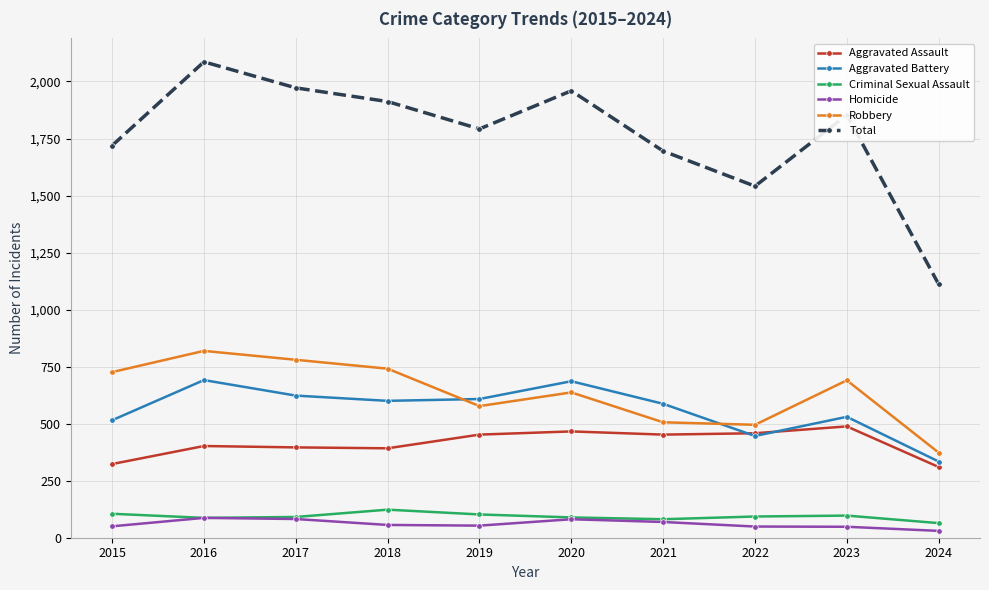

The Robbery series shows 131 at 2021. True or false?

False